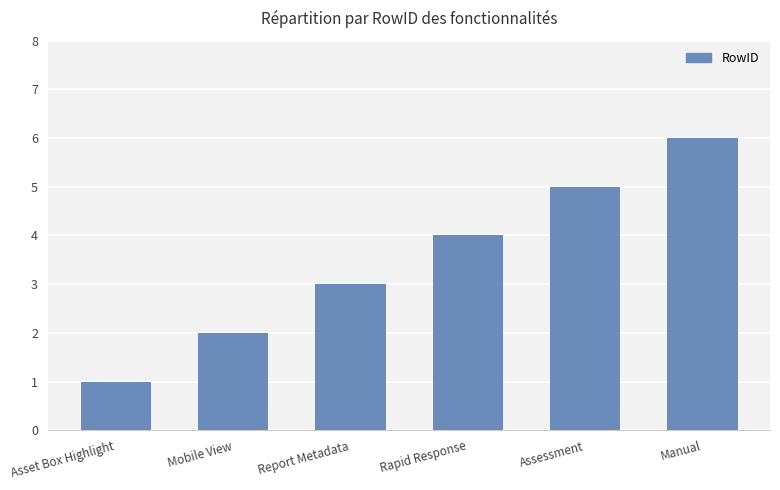

What is the sum of all values?

21